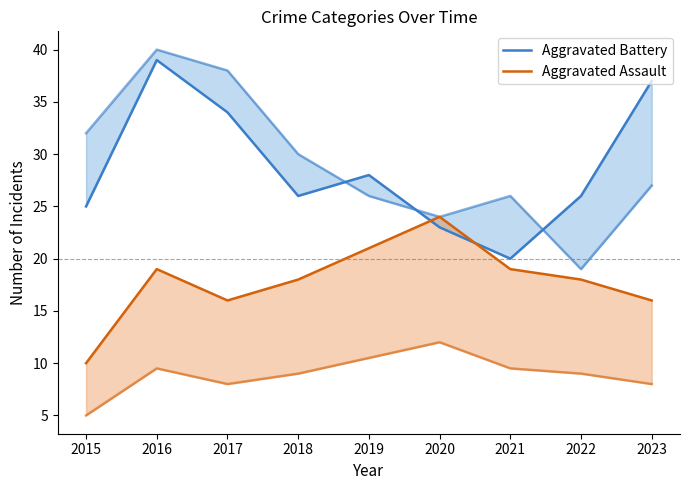

What is the sum of all Aggravated Assault values?

161